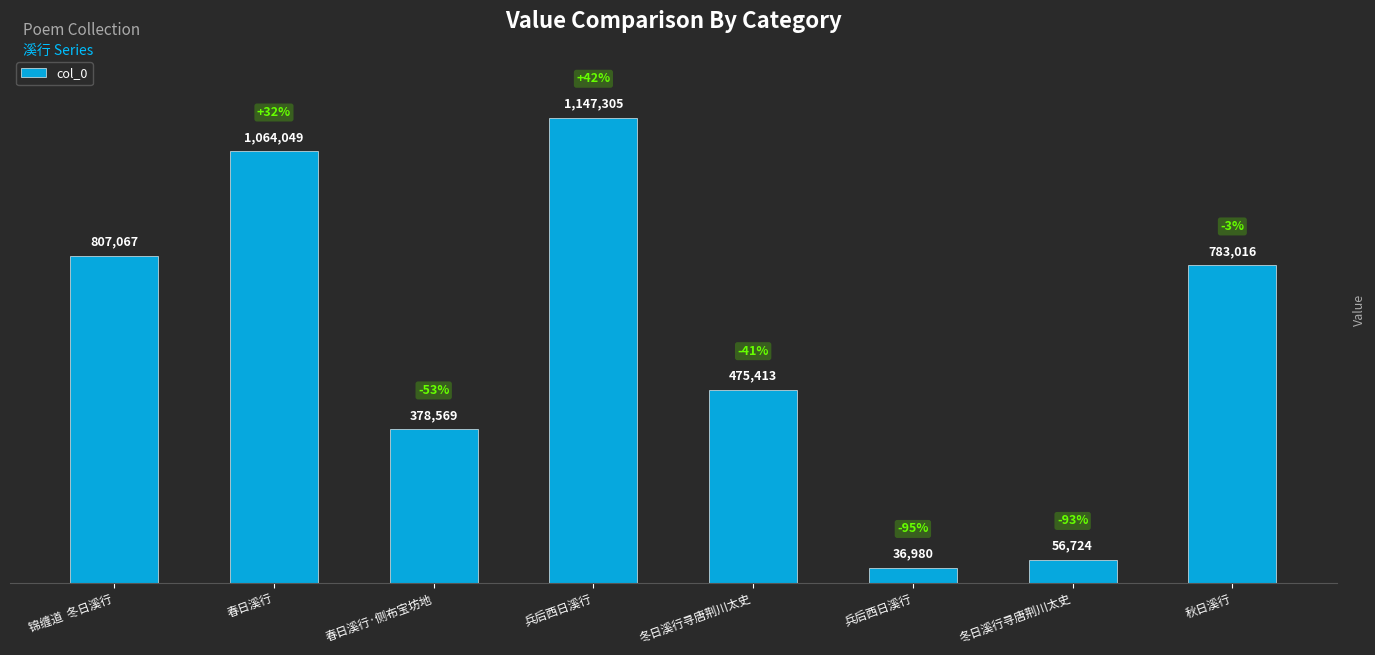

What is the average value?

593640